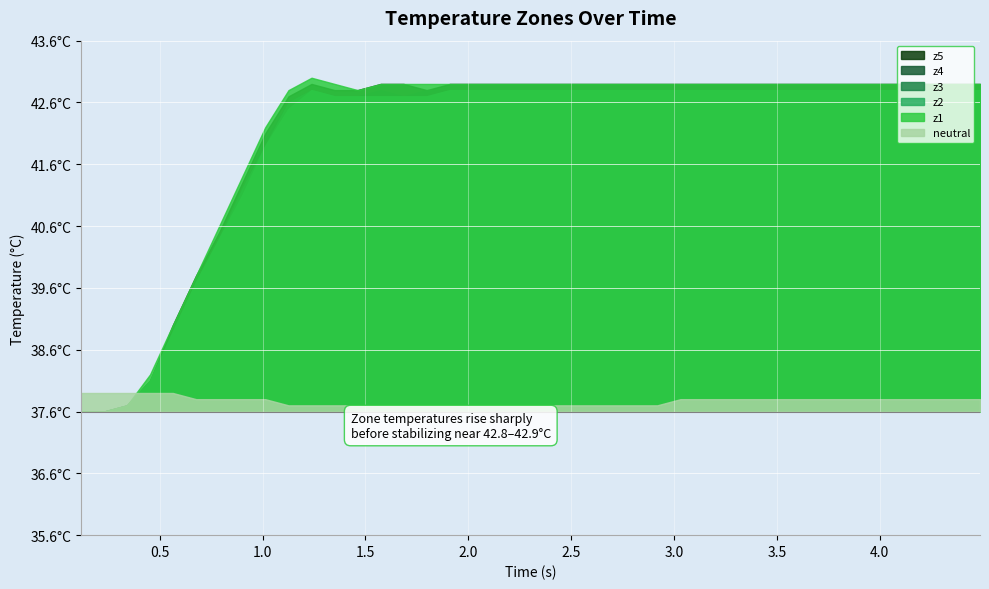

Reading left to right, transcribe all the data shown in this chart.

neutral: 37.9	37.9	37.9	37.9	37.9	37.8	37.8	37.8	37.8	37.7	37.7	37.7	37.7	37.7	37.7	37.7	37.7	37.7	37.7	37.7	37.7	37.7	37.7	37.7	37.7	37.7	37.8	37.8	37.8	37.8	37.8	37.8	37.8	37.8	37.8	37.8	37.8	37.8	37.8	37.8
z1: 37.6	37.6	37.7	38.2	39.0	39.8	40.6	41.4	42.2	42.8	43.0	42.9	42.8	42.9	42.9	42.9	42.9	42.9	42.9	42.9	42.9	42.9	42.9	42.9	42.9	42.9	42.9	42.9	42.9	42.9	42.9	42.9	42.9	42.9	42.9	42.9	42.9	42.9	42.9	42.9
z2: 37.6	37.6	37.7	38.1	38.9	39.7	40.4	41.1	41.9	42.5	42.8	42.7	42.7	42.7	42.7	42.7	42.8	42.8	42.8	42.8	42.8	42.8	42.8	42.8	42.8	42.8	42.8	42.8	42.8	42.8	42.8	42.8	42.8	42.8	42.8	42.8	42.8	42.8	42.8	42.8
z3: 37.6	37.6	37.7	38.1	38.9	39.7	40.4	41.2	41.9	42.6	42.8	42.7	42.7	42.7	42.7	42.7	42.8	42.8	42.8	42.8	42.8	42.8	42.8	42.8	42.8	42.8	42.8	42.8	42.8	42.8	42.8	42.8	42.8	42.8	42.8	42.8	42.8	42.8	42.8	42.8
z4: 37.6	37.6	37.7	38.1	38.9	39.7	40.4	41.2	42.0	42.6	42.8	42.7	42.7	42.8	42.7	42.8	42.8	42.8	42.8	42.8	42.8	42.8	42.8	42.8	42.8	42.8	42.8	42.8	42.8	42.8	42.8	42.8	42.8	42.8	42.8	42.8	42.8	42.8	42.8	42.8
z5: 37.6	37.6	37.7	38.1	39.0	39.8	40.5	41.3	42.1	42.7	42.9	42.8	42.8	42.9	42.9	42.8	42.9	42.9	42.9	42.9	42.9	42.9	42.9	42.9	42.9	42.9	42.9	42.9	42.9	42.9	42.9	42.9	42.9	42.9	42.9	42.9	42.9	42.9	42.9	42.9